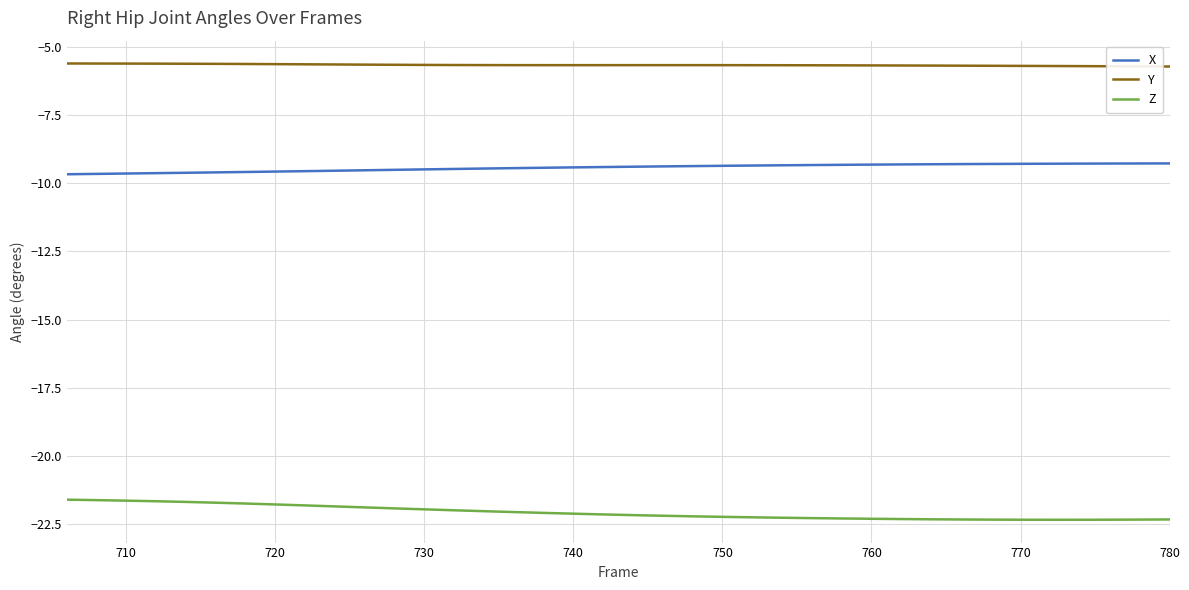

What is the minimum value for X?

-9.7